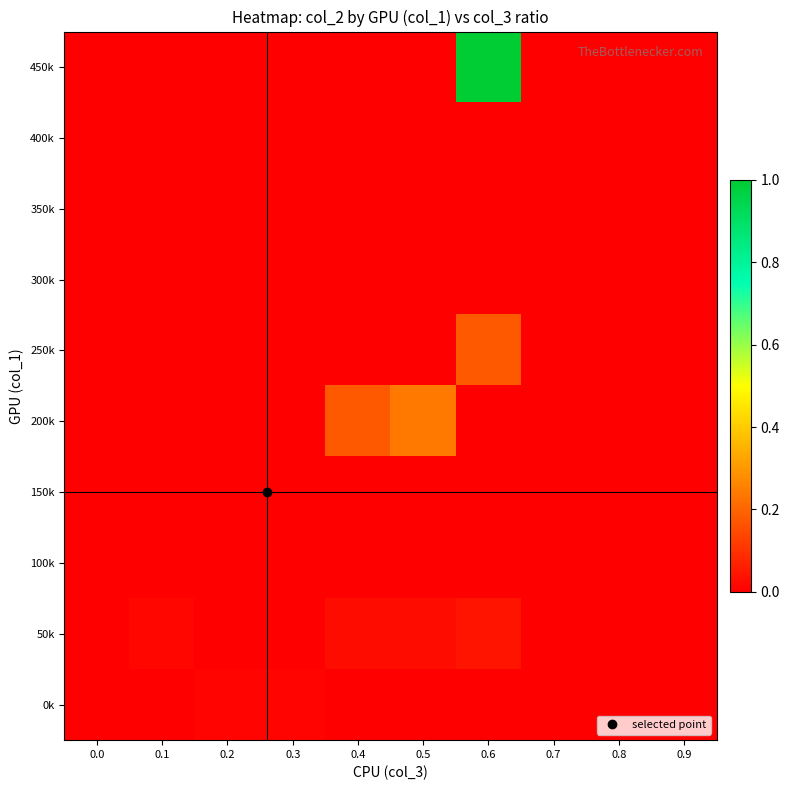

Reading right to left, transcribe all the data shown in this chart.

450k: 0.9=0.0	0.8=0.0	0.7=0.0	0.6=1.0	0.5=0.0	0.4=0.0	0.3=0.0	0.2=0.0	0.1=0.0	0.0=0.0
400k: 0.9=0.0	0.8=0.0	0.7=0.0	0.6=0.0	0.5=0.0	0.4=0.0	0.3=0.0	0.2=0.0	0.1=0.0	0.0=0.0
350k: 0.9=0.0	0.8=0.0	0.7=0.0	0.6=0.0	0.5=0.0	0.4=0.0	0.3=0.0	0.2=0.0	0.1=0.0	0.0=0.0
300k: 0.9=0.0	0.8=0.0	0.7=0.0	0.6=0.0	0.5=0.0	0.4=0.0	0.3=0.0	0.2=0.0	0.1=0.0	0.0=0.0
250k: 0.9=0.0	0.8=0.0	0.7=0.0	0.6=0.2	0.5=0.0	0.4=0.0	0.3=0.0	0.2=0.0	0.1=0.0	0.0=0.0
200k: 0.9=0.0	0.8=0.0	0.7=0.0	0.6=0.0	0.5=0.2	0.4=0.2	0.3=0.0	0.2=0.0	0.1=0.0	0.0=0.0
150k: 0.9=0.0	0.8=0.0	0.7=0.0	0.6=0.0	0.5=0.0	0.4=0.0	0.3=0.0	0.2=0.0	0.1=0.0	0.0=0.0
100k: 0.9=0.0	0.8=0.0	0.7=0.0	0.6=0.0	0.5=0.0	0.4=0.0	0.3=0.0	0.2=0.0	0.1=0.0	0.0=0.0
50k: 0.9=0.0	0.8=0.0	0.7=0.0	0.6=0.0	0.5=0.0	0.4=0.0	0.3=0.0	0.2=0.0	0.1=0.0	0.0=0.0
0k: 0.9=0.0	0.8=0.0	0.7=0.0	0.6=0.0	0.5=0.0	0.4=0.0	0.3=0.0	0.2=0.0	0.1=0.0	0.0=0.0